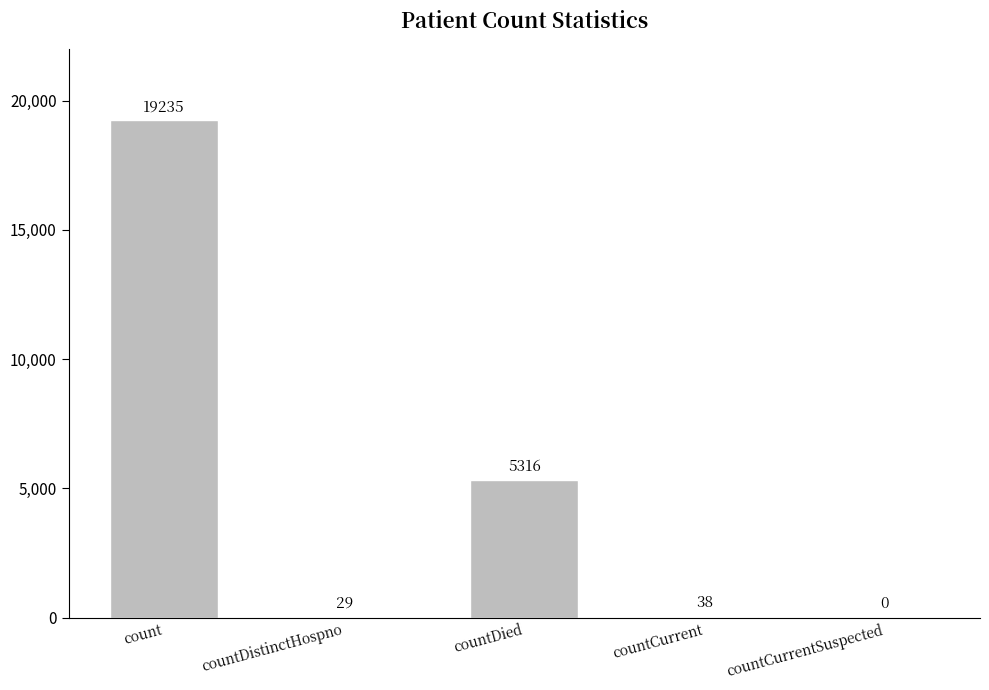

What is the sum of all values?

24618